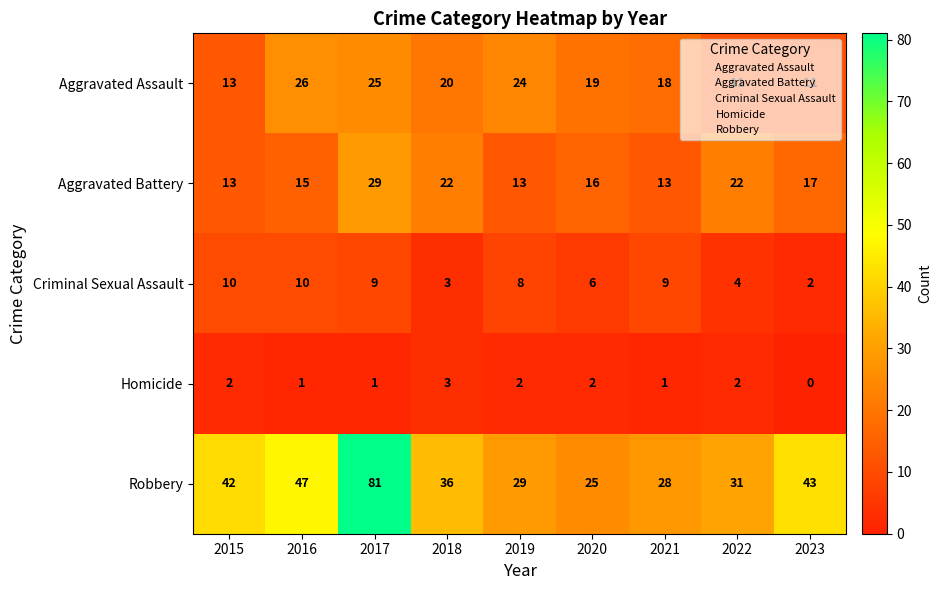

How many Aggravated Battery values are between 13 and 22?

8